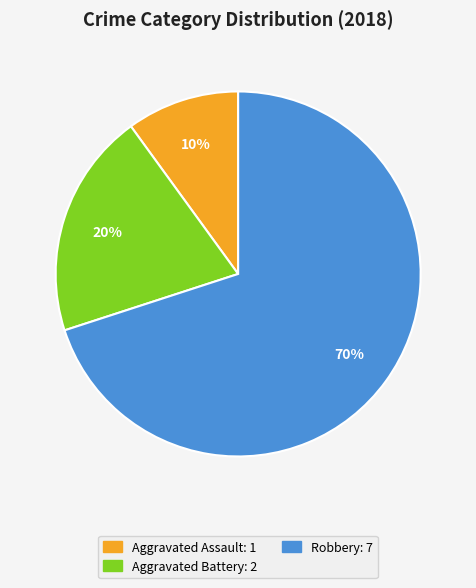

True or false: Aggravated Assault accounts for 2% of the total.

False